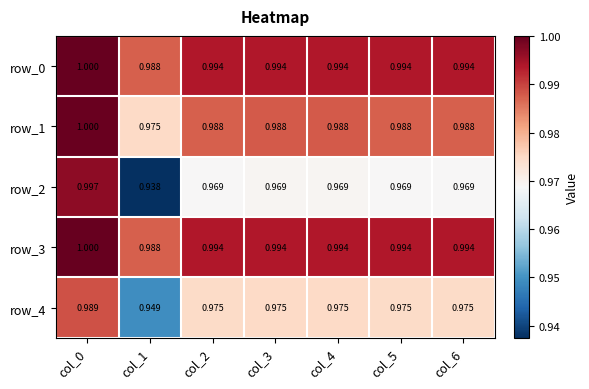

At which label does row_1 reach its peak?

col_0